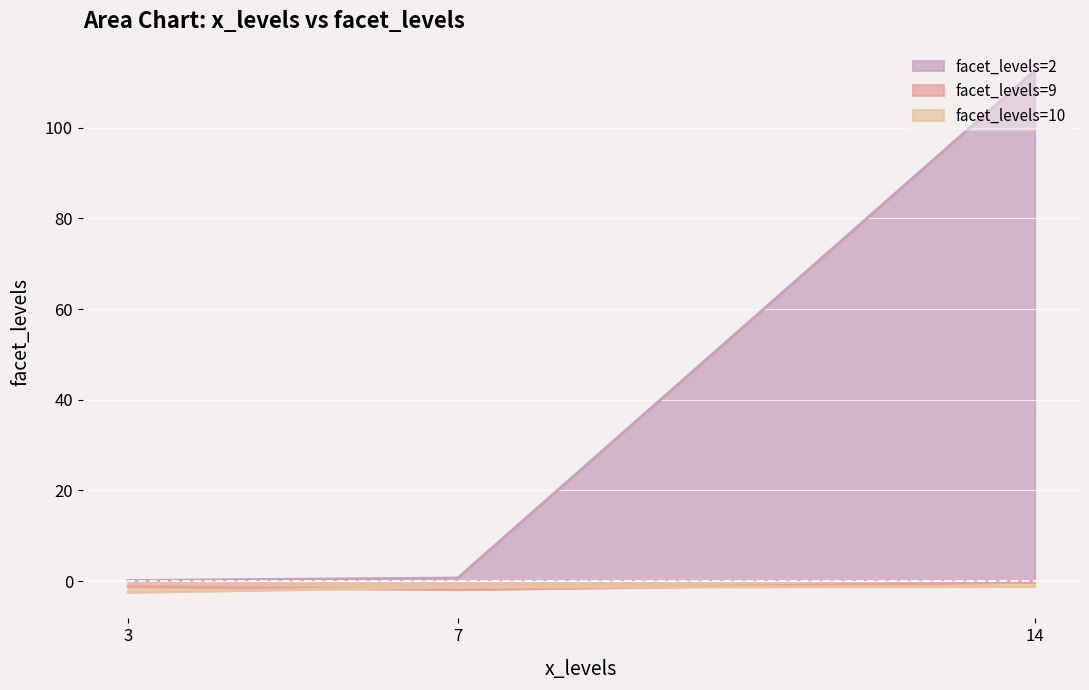

What is the sum of the wpd values at 14 and 14?

112.4